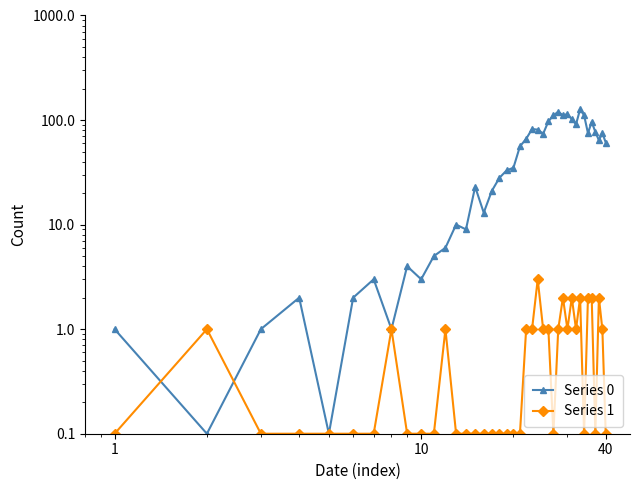

Which series has the largest range (max minus min)?

Series 0